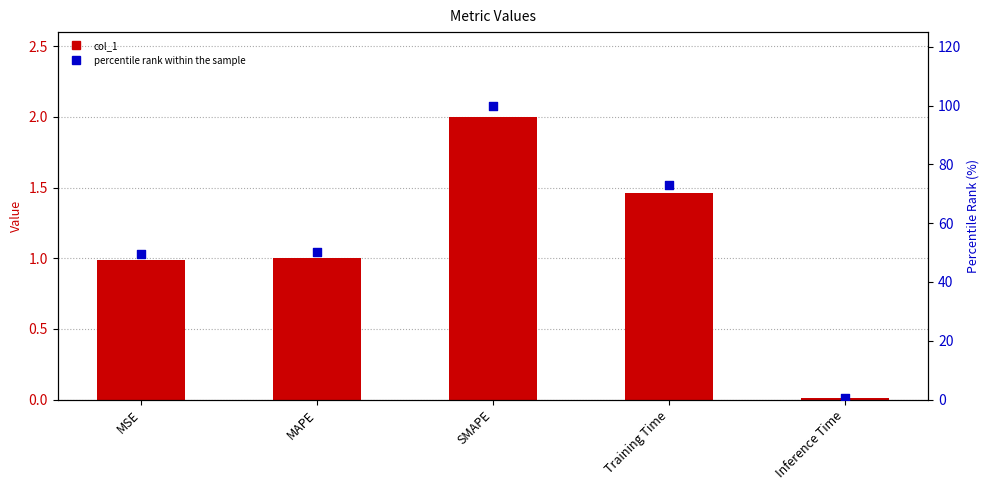

What are all the series names shown in the legend?

col_1, percentile rank within the sample